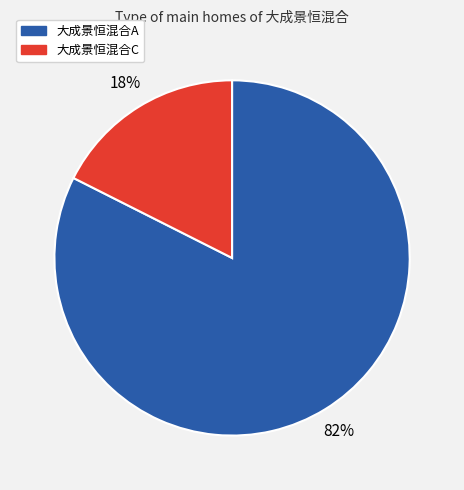

Between 大成景恒混合A and 大成景恒混合C, which is larger?

大成景恒混合A